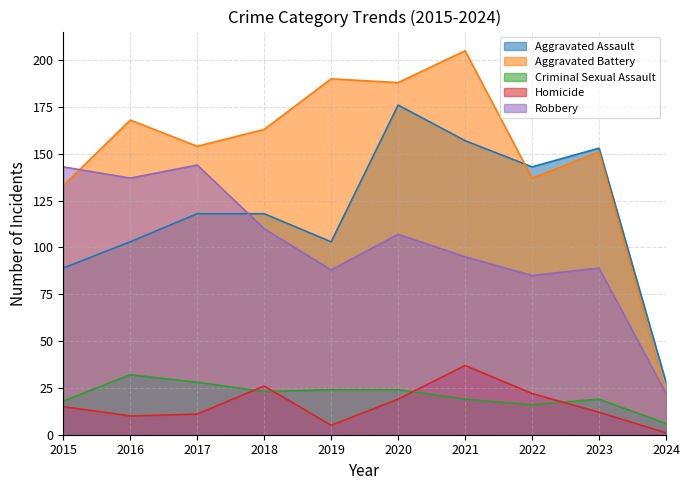

True or false: Aggravated Assault and Aggravated Battery intersect in this chart.

True